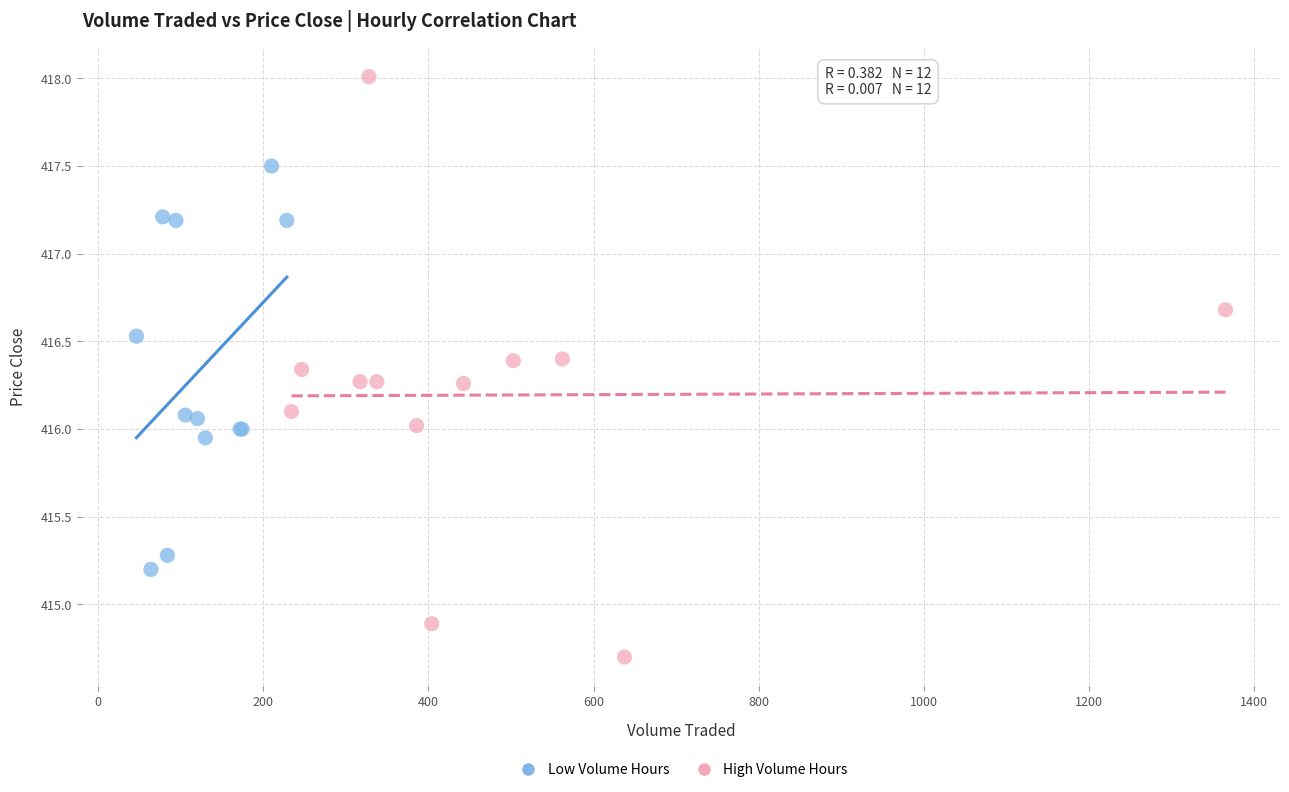

Which series reaches the minimum Y coordinate?

High Volume Hours